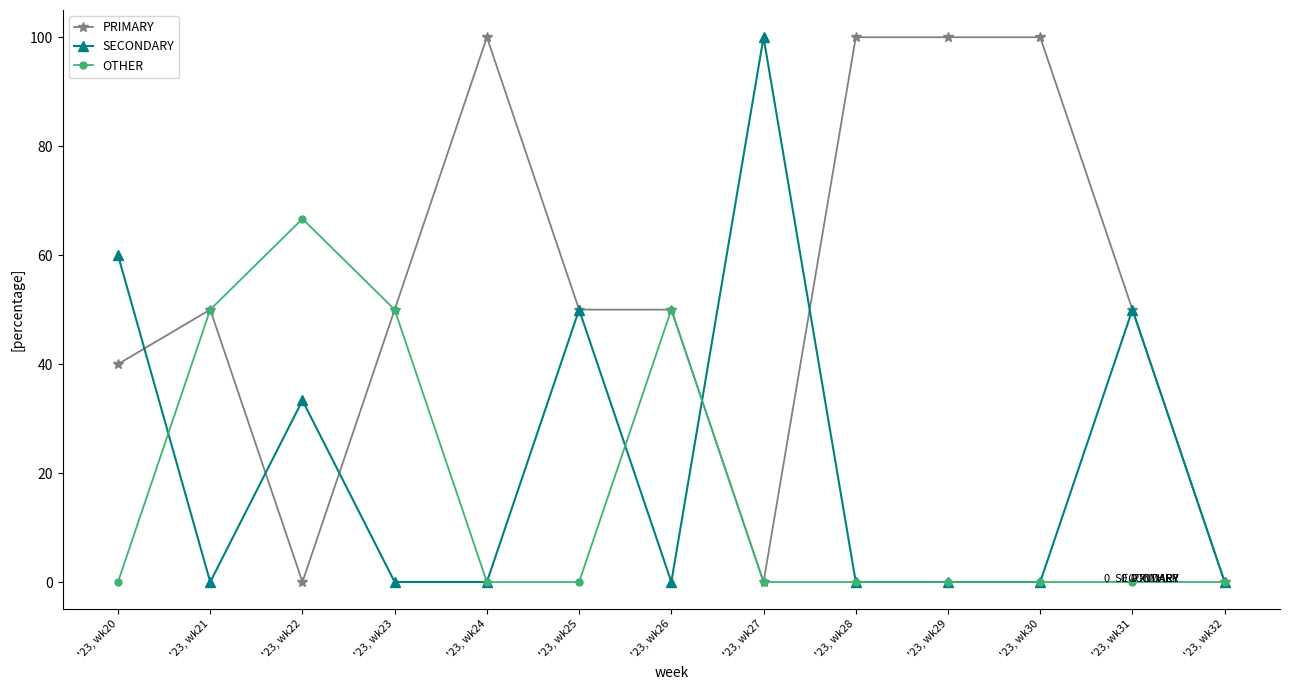

Rank the series by their average value, from highest to lowest.

PRIMARY, SECONDARY, OTHER